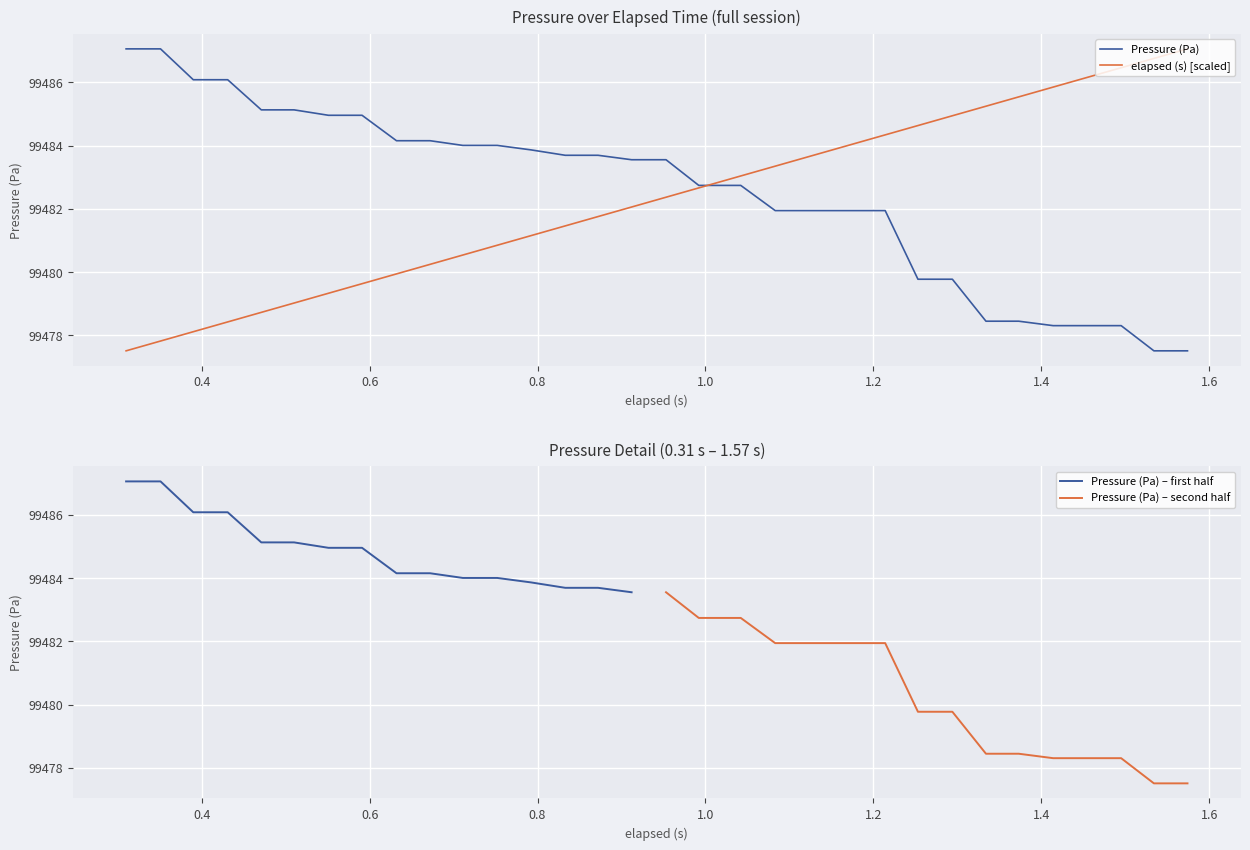

How many categories are shown in the chart?

32